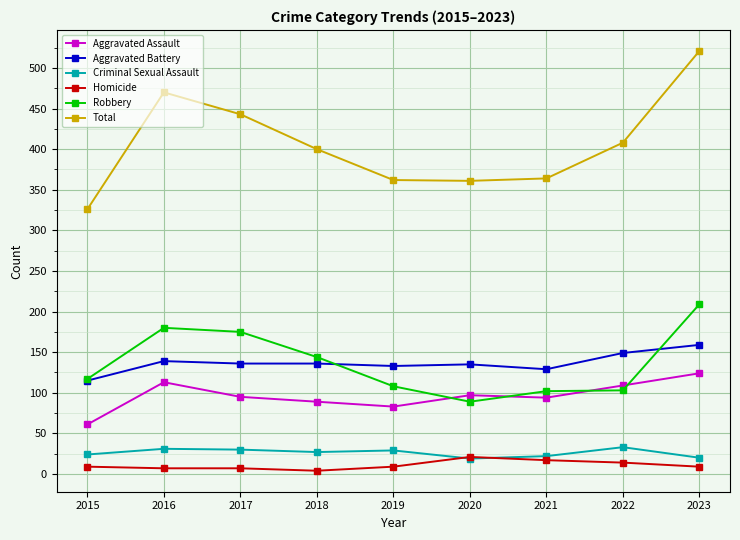

The value of Robbery at 2021 is 102. True or false?

True